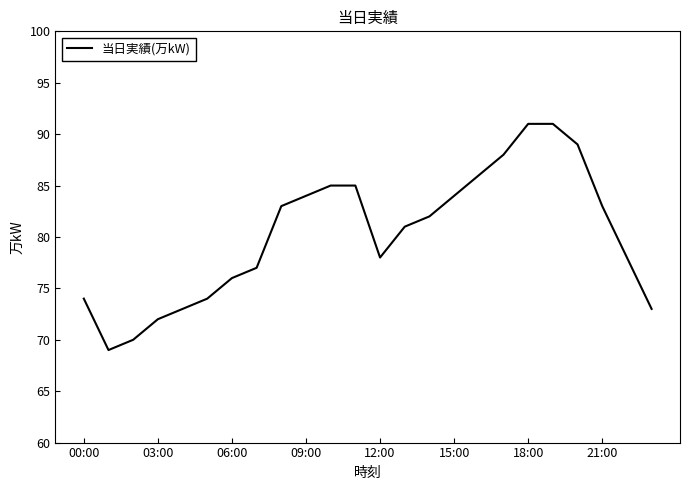

What is the greatest value displayed?

91